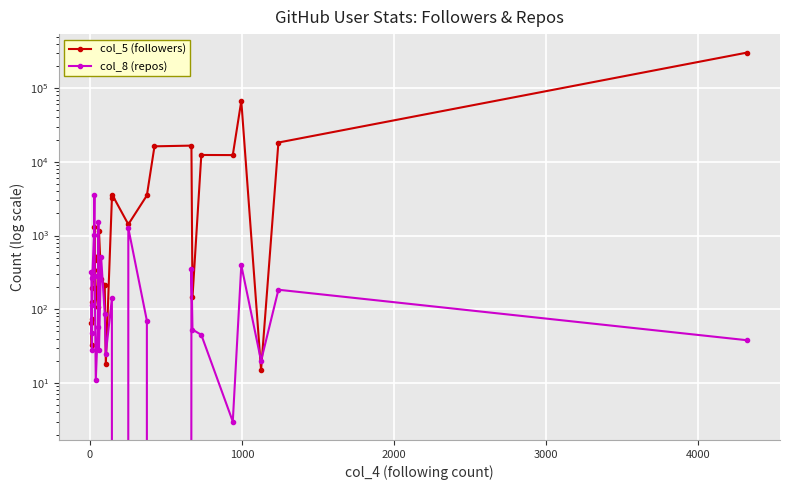

What is the value of the col_8 (repos) point at the 26th from the left?

20